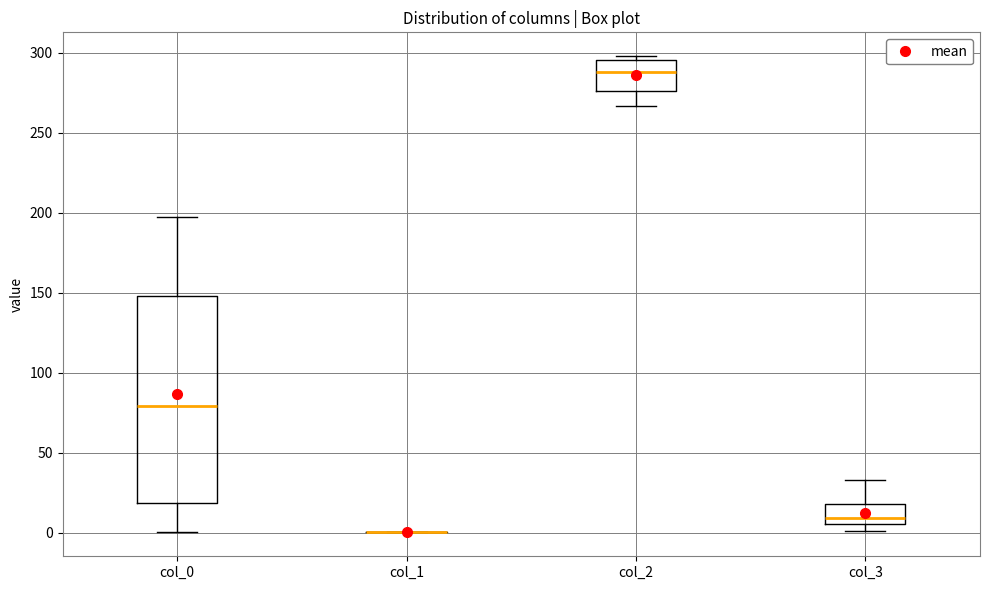

Comparing the boxes themselves (not the whiskers), which one is the tallest?

col_0